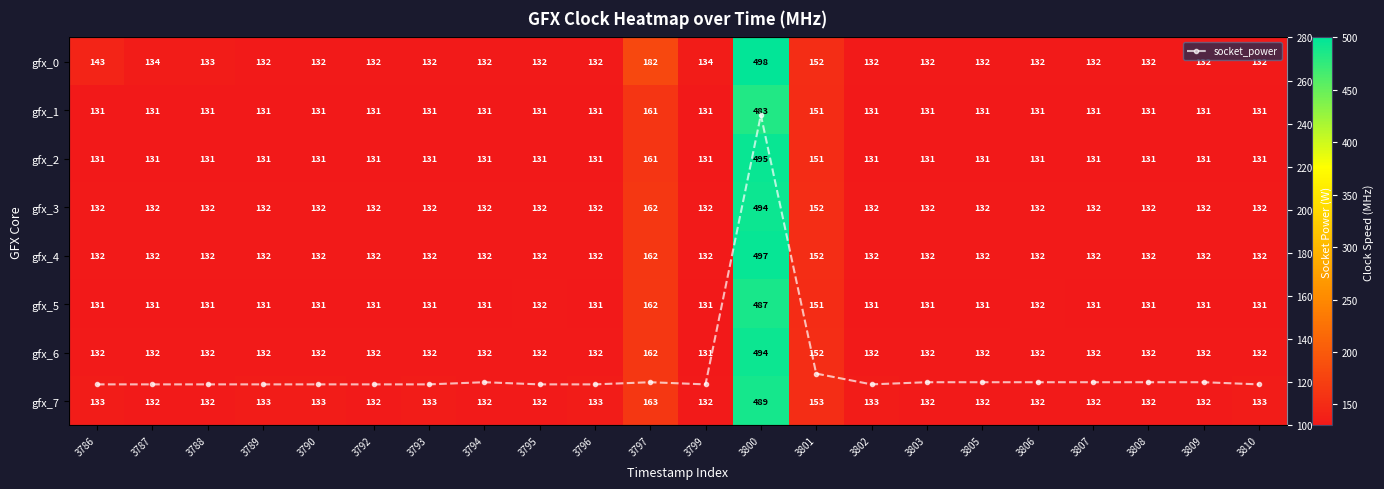

At which category is the sum across all series the highest?

3800